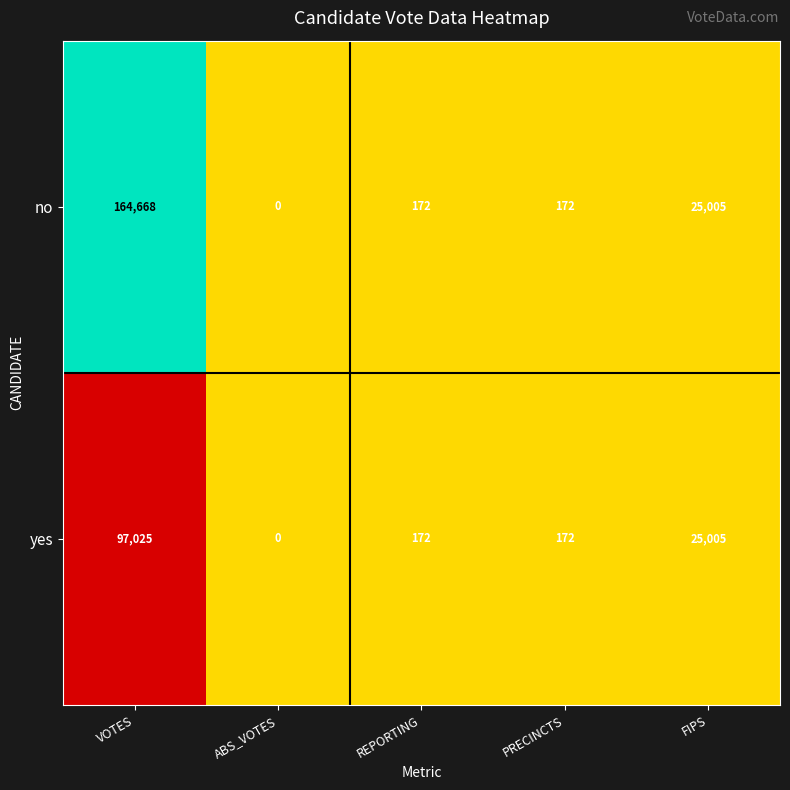

What is the greatest value displayed?

164668